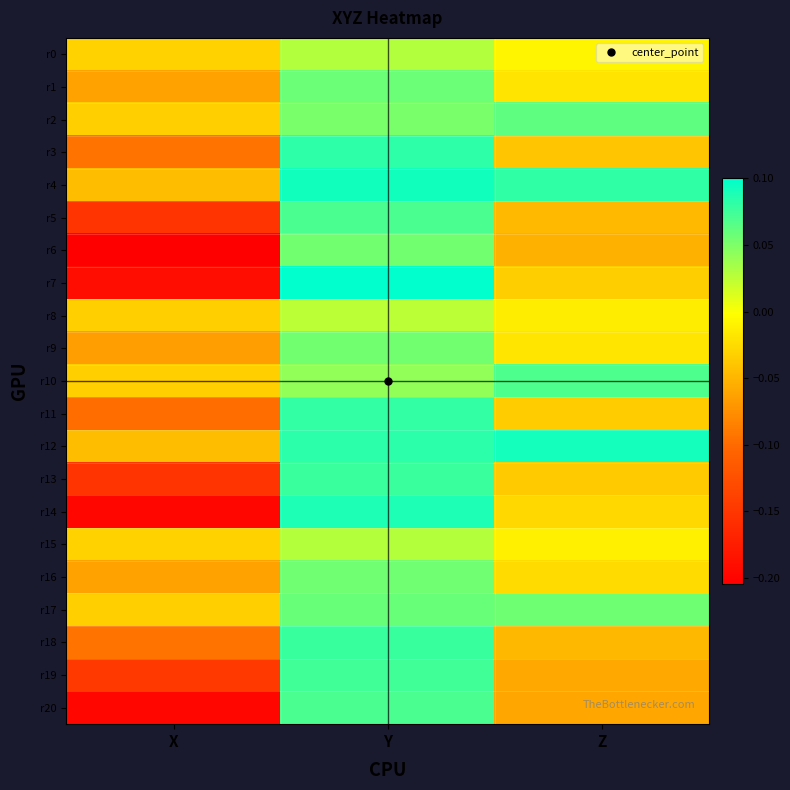

What is the greatest value displayed?

0.1